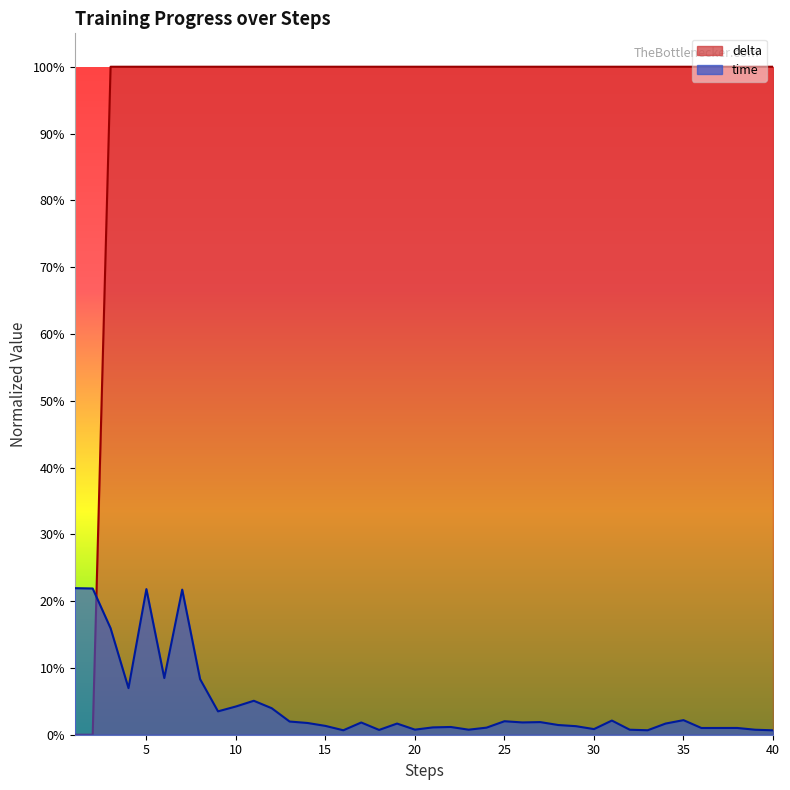

True or false: delta and time intersect in this chart.

True